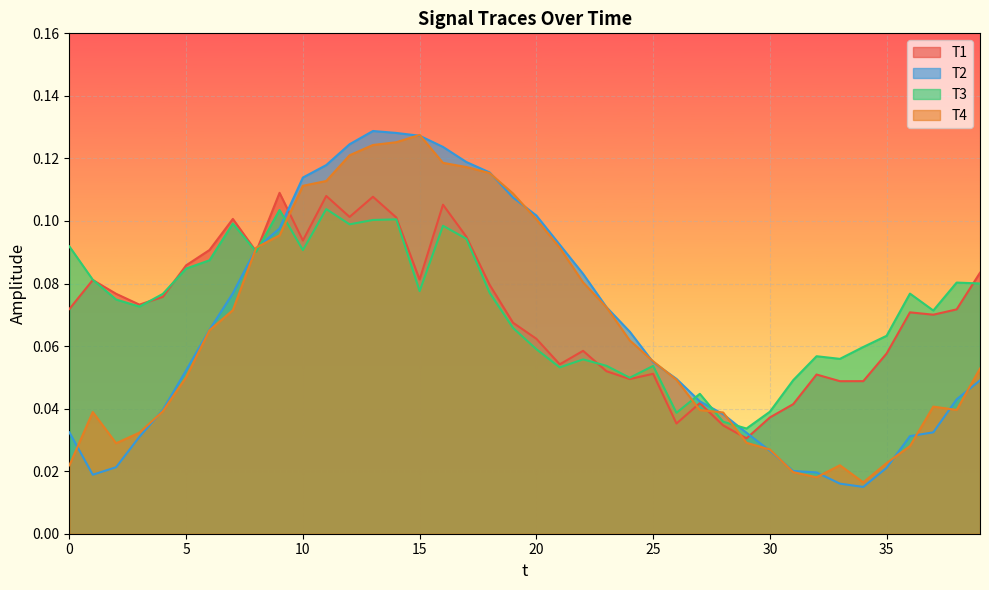

Rank the categories by T2 value from lowest to highest.

34, 33, 1, 32, 31, 35, 2, 30, 3, 36, 29, 0, 37, 28, 4, 27, 38, 39, 26, 5, 25, 24, 6, 23, 7, 22, 8, 21, 9, 20, 19, 10, 18, 11, 17, 16, 12, 15, 14, 13